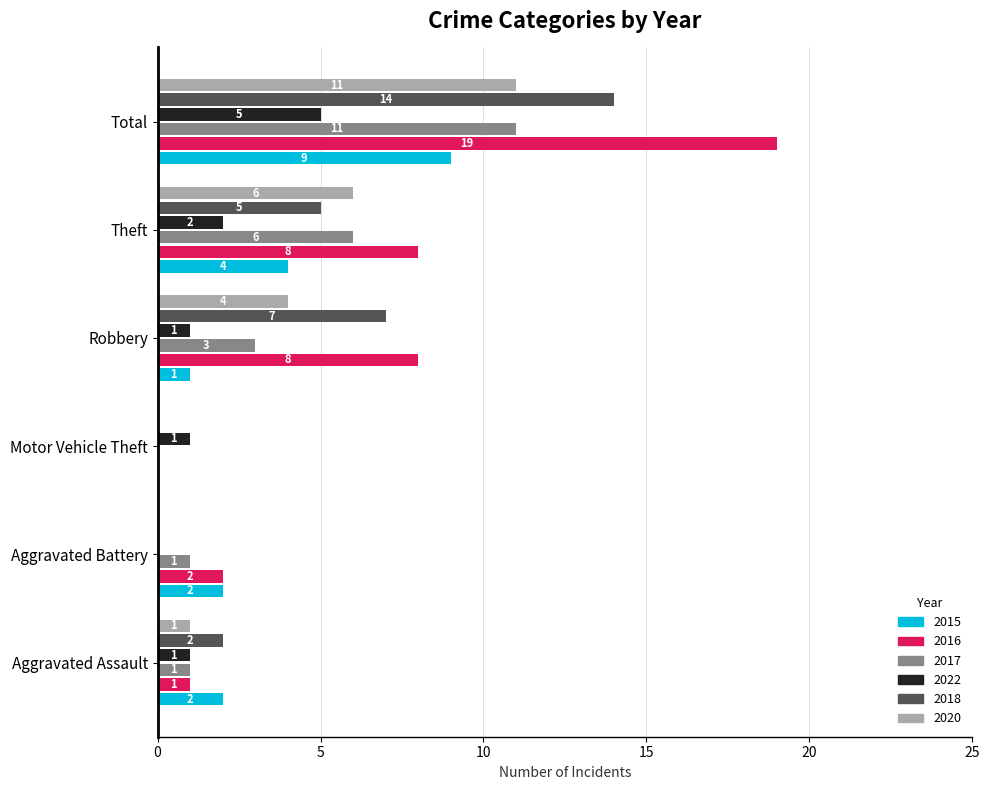

At which category is the sum across all series the highest?

Total